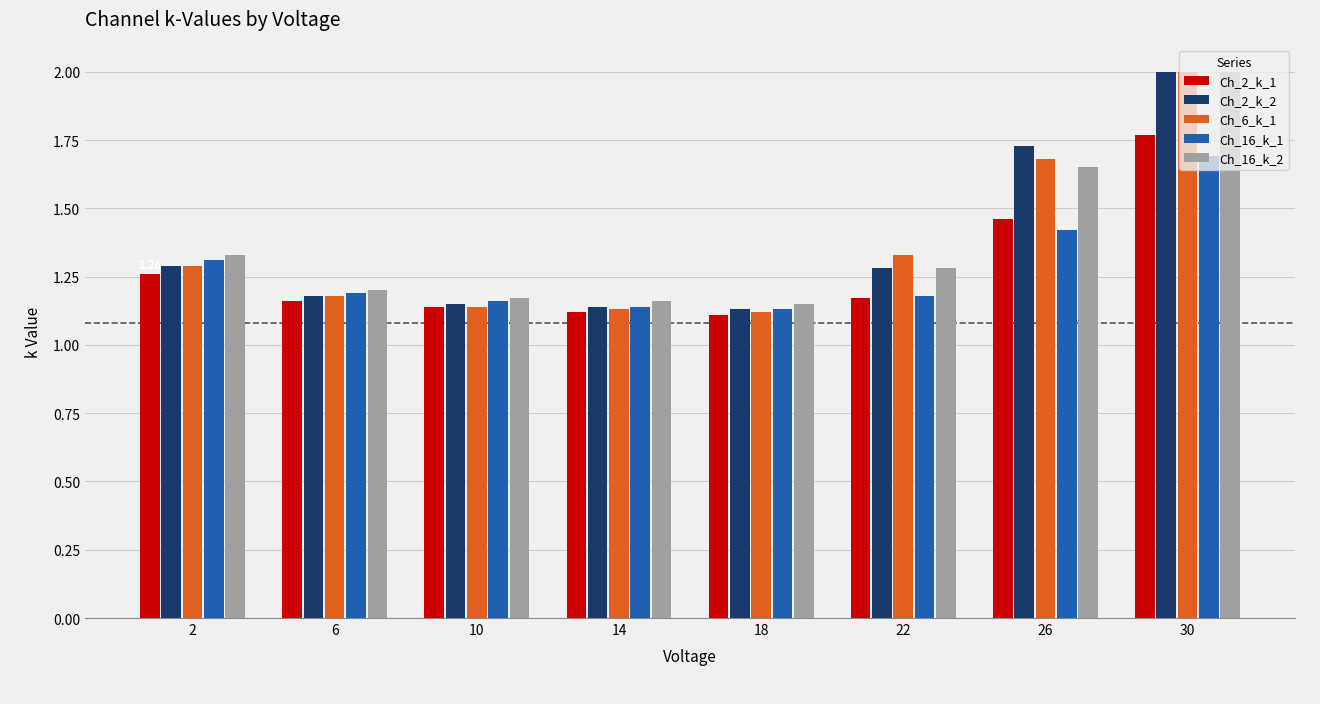

The value of Ch_2_k_2 at 26 is 2.8. True or false?

False